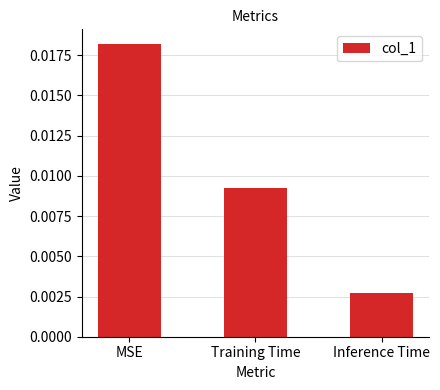

List the labels in order of value, largest first.

MSE, Training Time, Inference Time